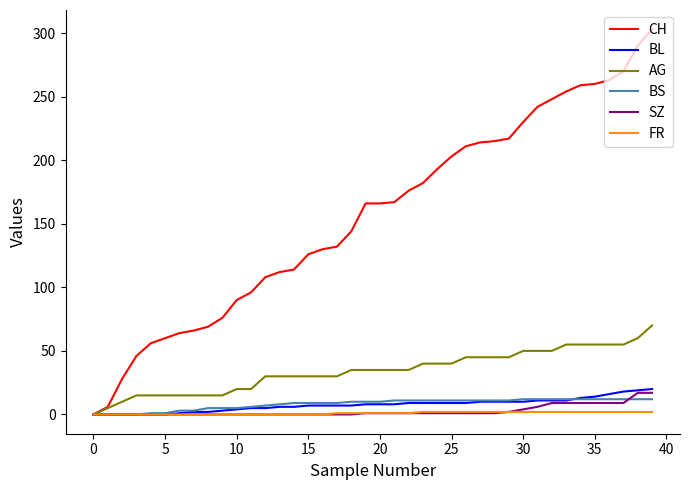

What is the greatest value displayed?

303